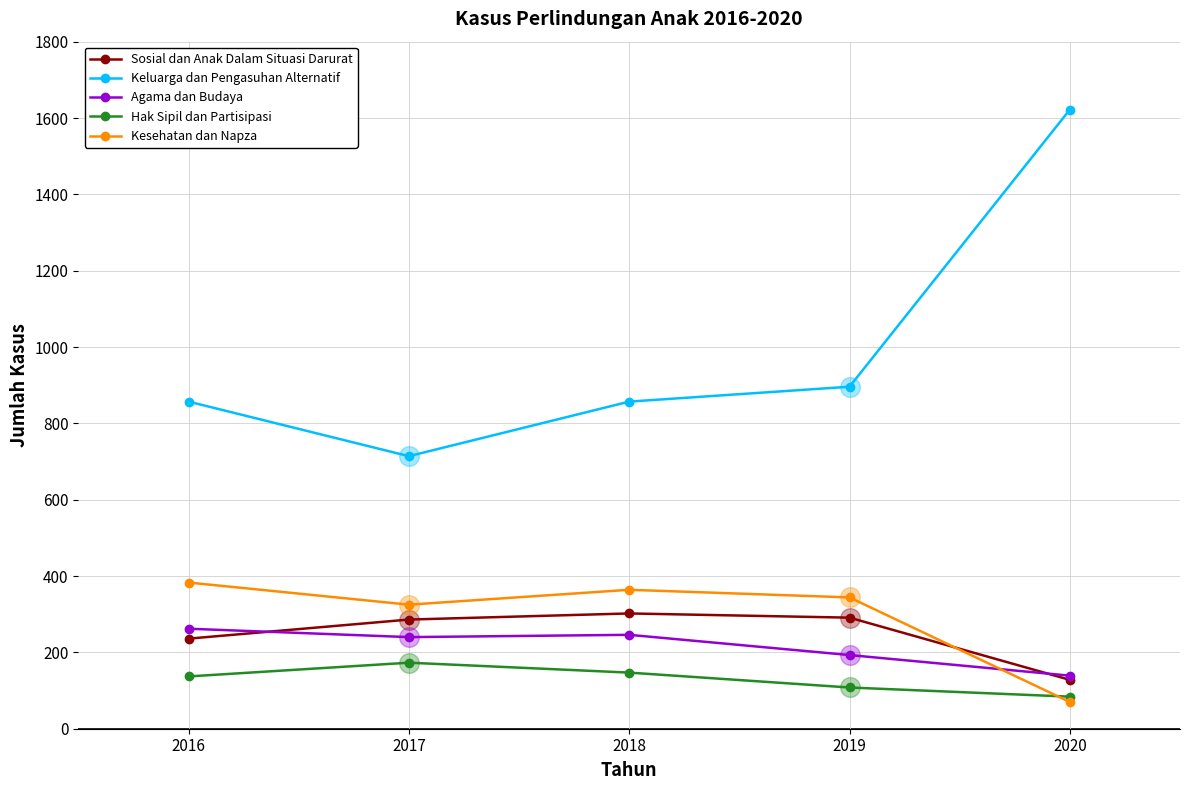

What are all the series names shown in the legend?

Sosial dan Anak Dalam Situasi Darurat, Keluarga dan Pengasuhan Alternatif, Agama dan Budaya, Hak Sipil dan Partisipasi, Kesehatan dan Napza